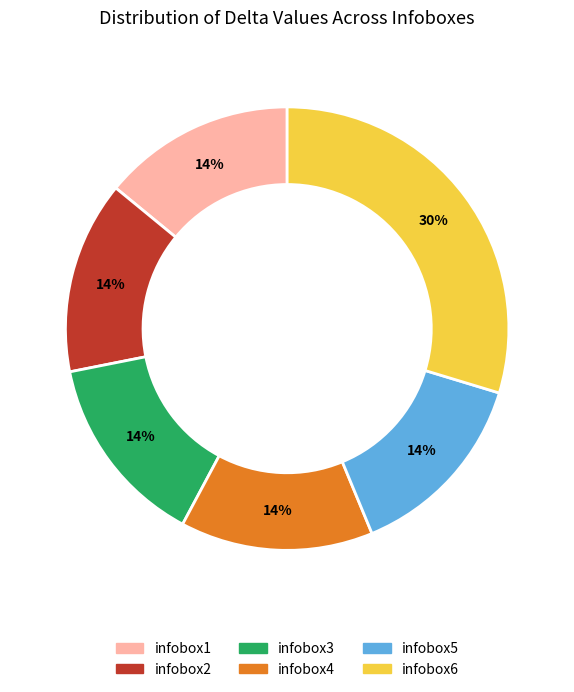

Combined, do infobox6 and infobox5 account for over 50%?

No